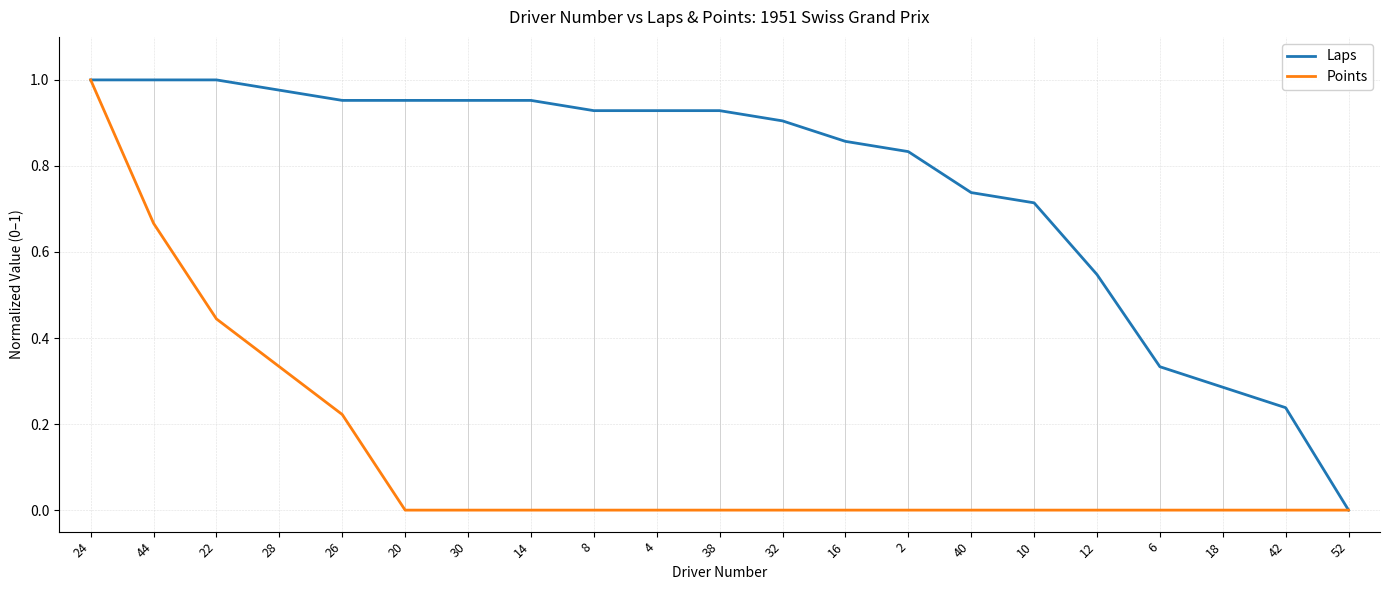

At which label does Points reach its peak?

24